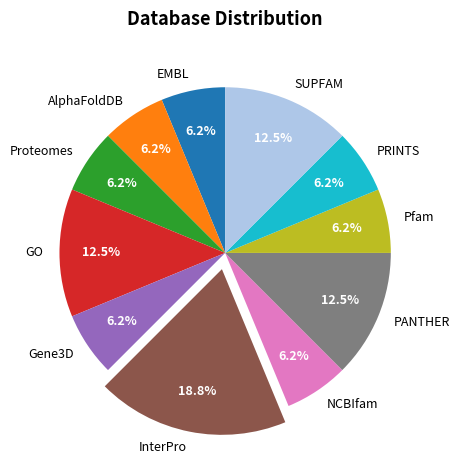

What is the ratio of the value at Pfam to the value at AlphaFoldDB?

1.0